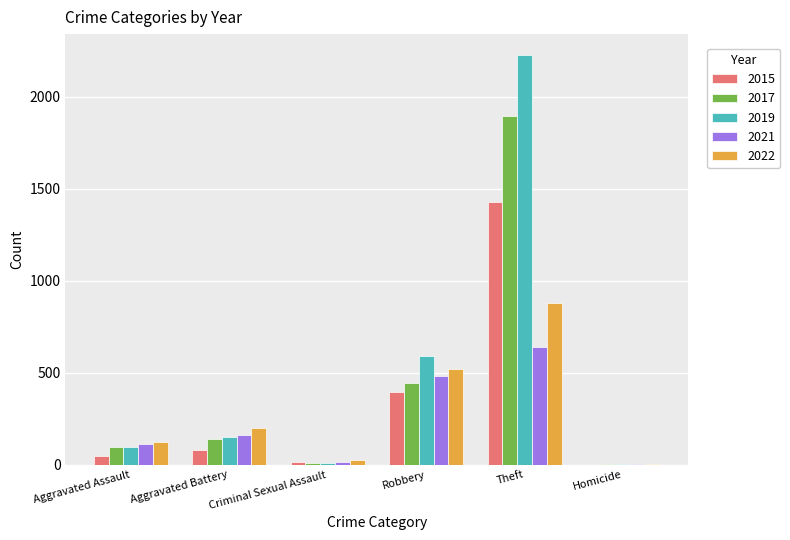

How many groups of bars are there?

6